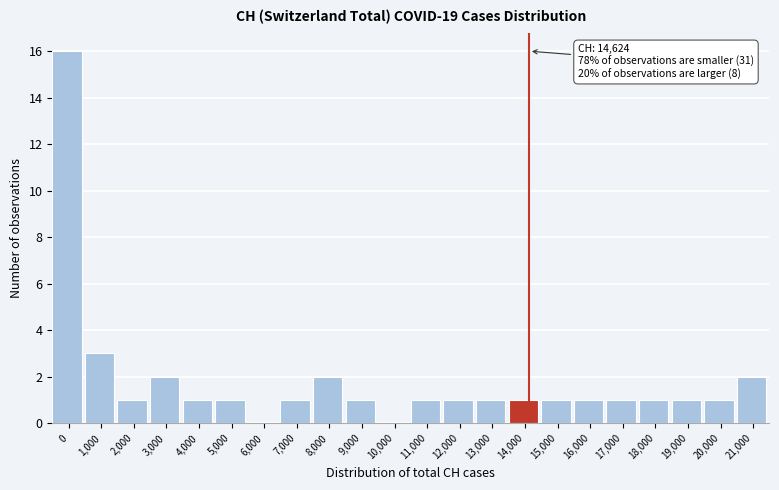

Reading left to right, transcribe all the data shown in this chart.

0=16	1,000=3	2,000=1	3,000=2	4,000=1	5,000=1	6,000=0	7,000=1	8,000=2	9,000=1	10,000=0	11,000=1	12,000=1	13,000=1	14,000=1	15,000=1	16,000=1	17,000=1	18,000=1	19,000=1	20,000=1	21,000=2